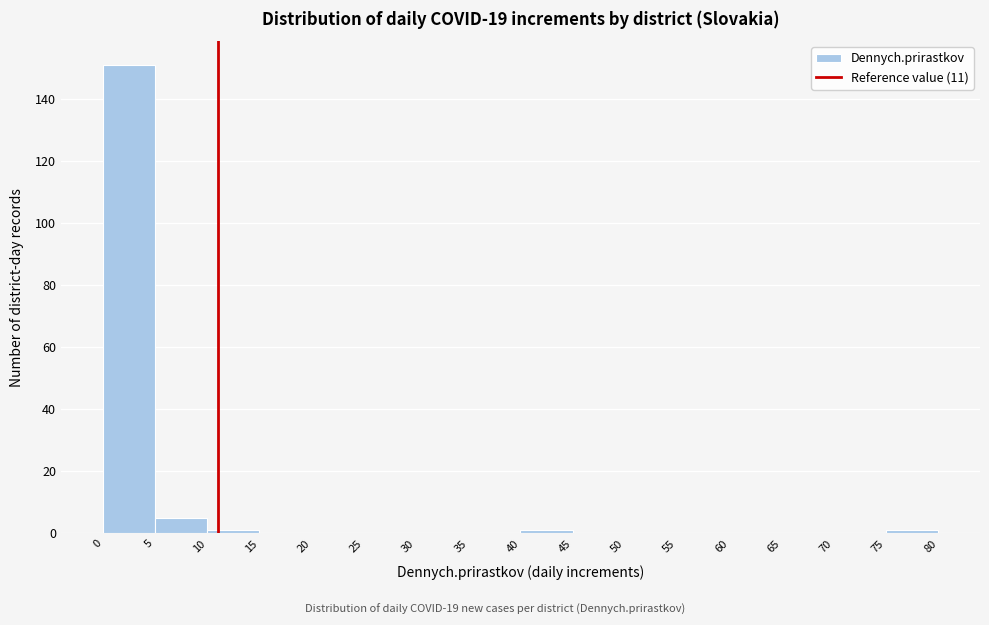

Reading left to right, transcribe this chart: for each bar, give the range it covers on the x-axis and its height. The values are not printed on the chart, so give them approximately, as read against the axis.

0 to 5: 152
5 to 10: 6
10 to 15: under 2
15 to 20: 0
20 to 25: 0
25 to 30: 0
30 to 35: 0
35 to 40: 0
40 to 45: under 2
45 to 50: 0
50 to 55: 0
55 to 60: 0
60 to 65: 0
65 to 70: 0
70 to 75: 0
75 to 80: under 2